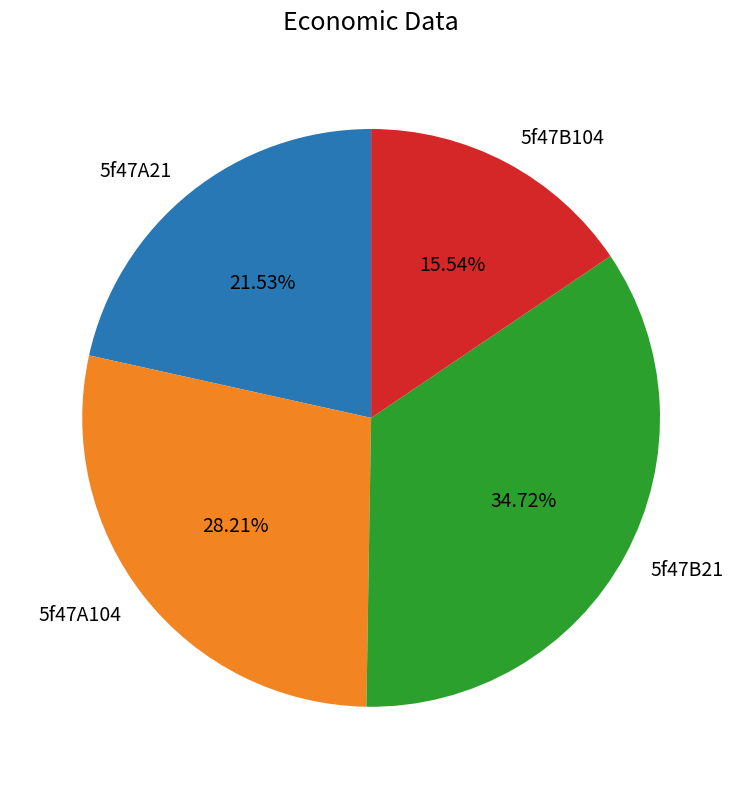

Rank the categories by value from lowest to highest.

5f47B104, 5f47A21, 5f47A104, 5f47B21